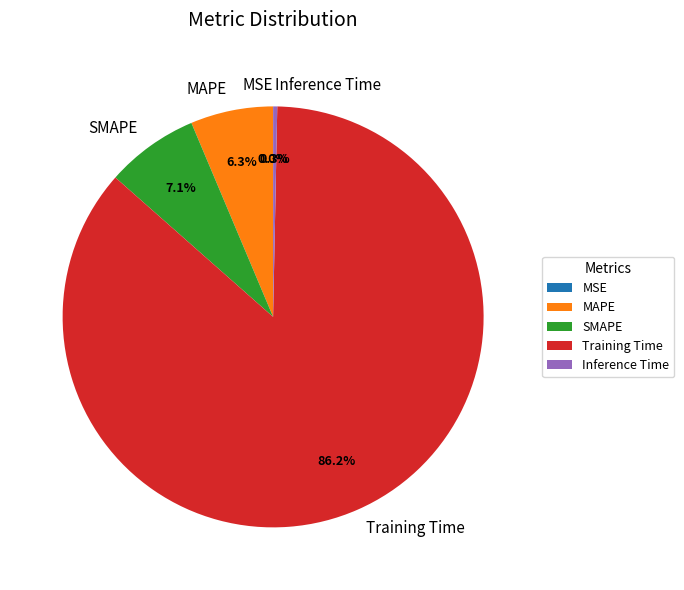

What is the majority slice?

Training Time